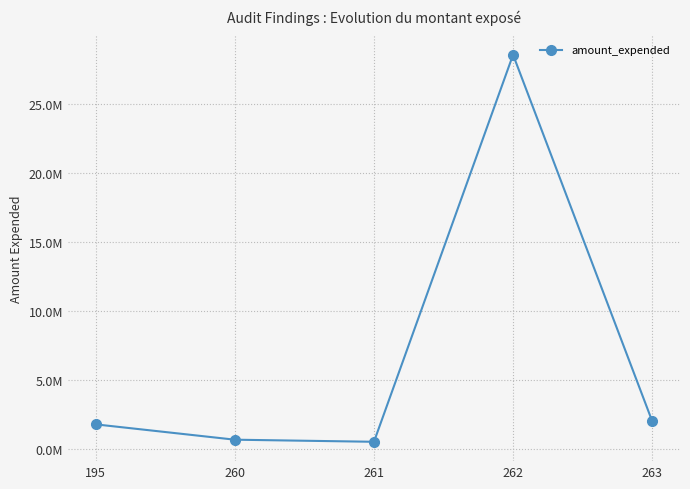

What is the greatest value displayed?

28537047